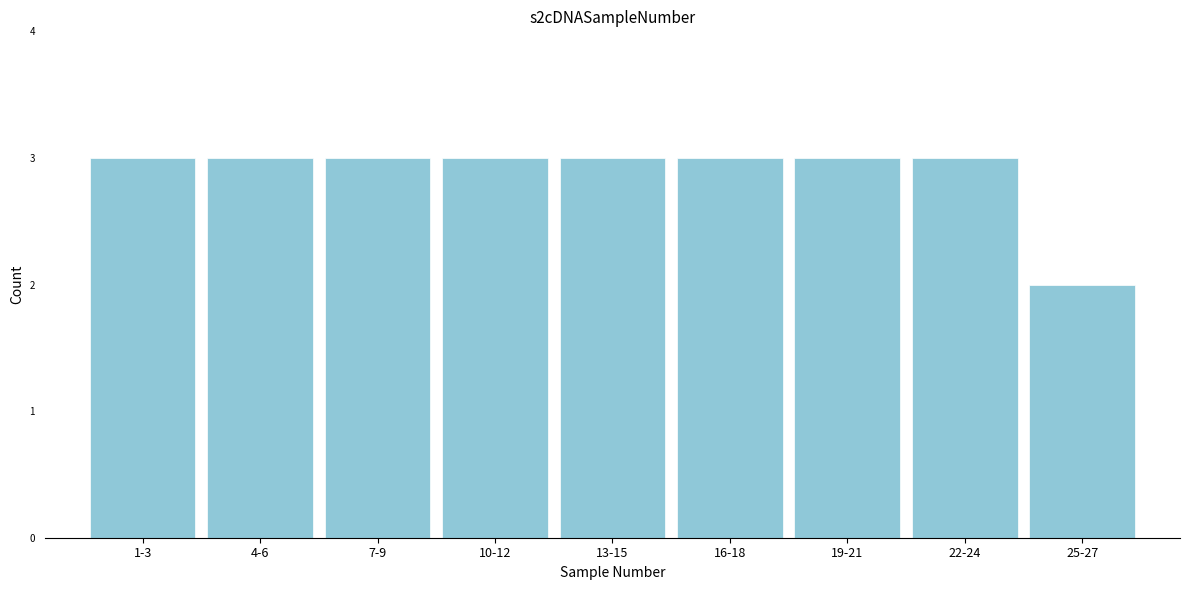

Reading left to right, what are all the values shown in this chart?

1-3=3	4-6=3	7-9=3	10-12=3	13-15=3	16-18=3	19-21=3	22-24=3	25-27=2